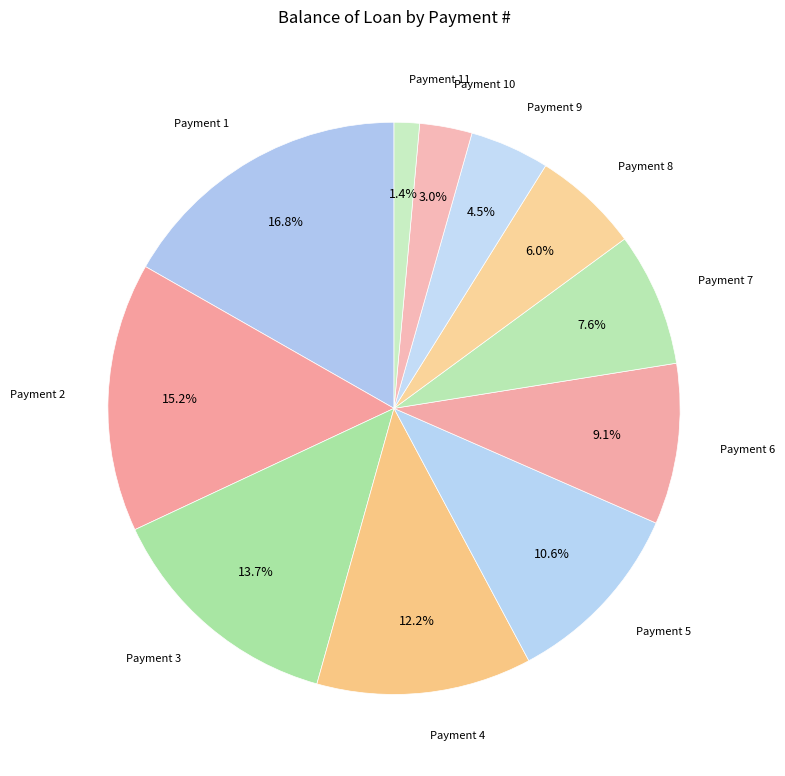

What is the largest slice in the pie chart?

1